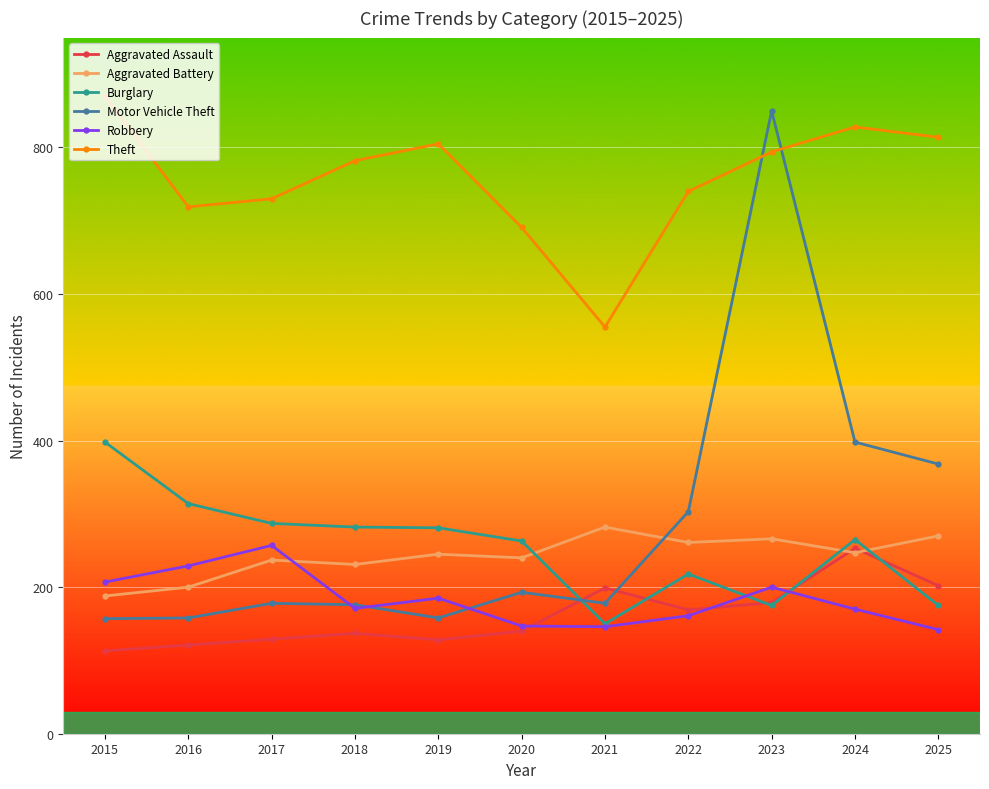

After their last crossing, which series has the higher values: Aggravated Assault or Motor Vehicle Theft?

Motor Vehicle Theft